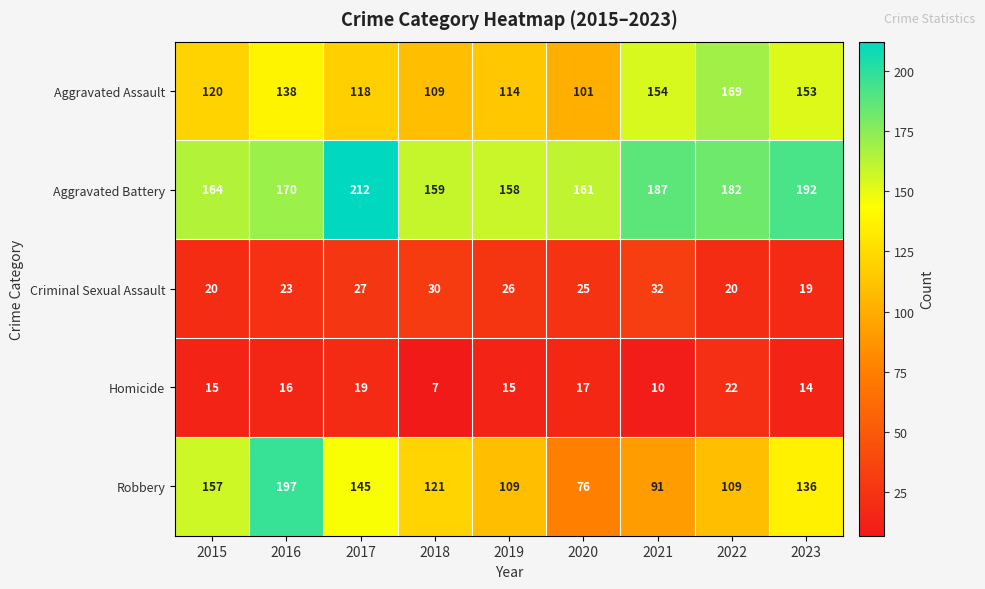

Rank the series by their maximum value, from highest to lowest.

Aggravated Battery, Robbery, Aggravated Assault, Criminal Sexual Assault, Homicide